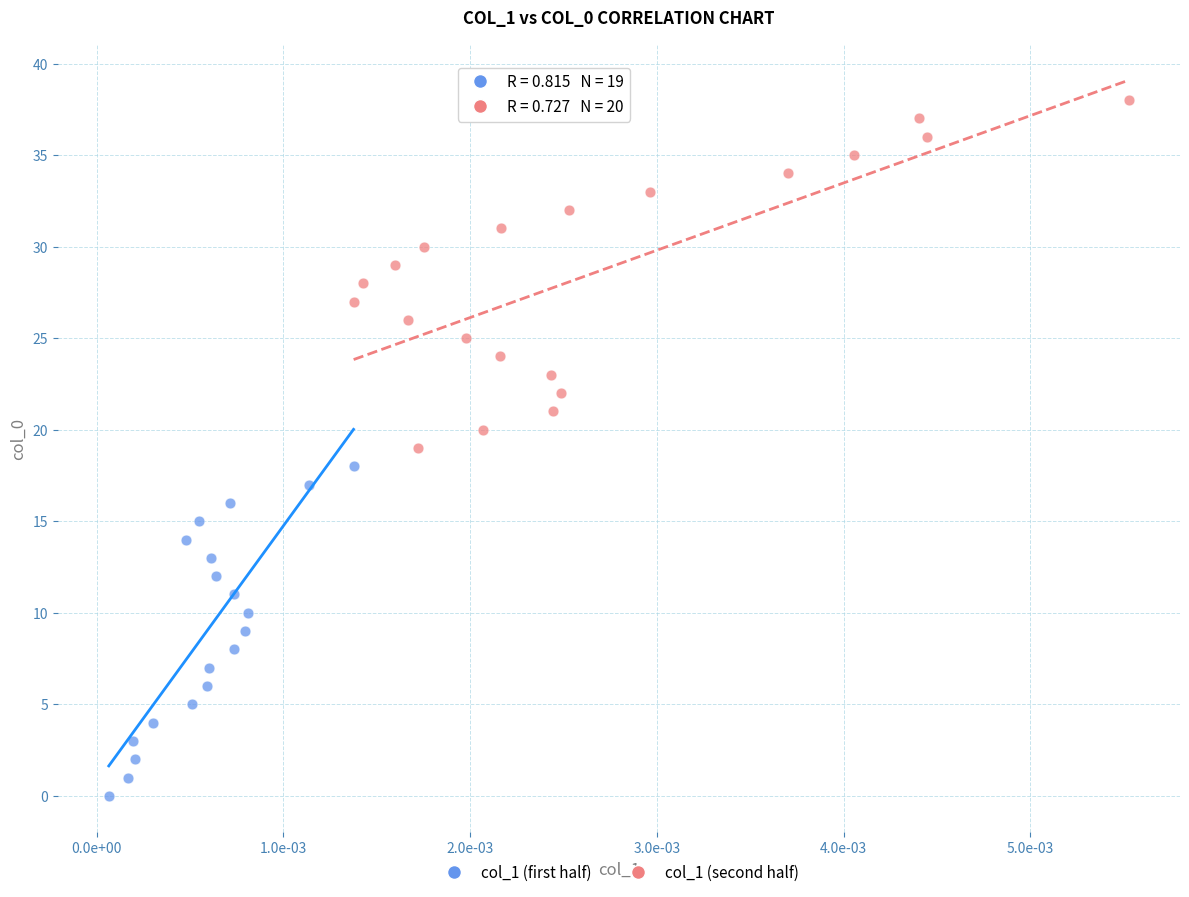

What are all the series names shown in the legend?

col_1 (first half), col_1 (second half)